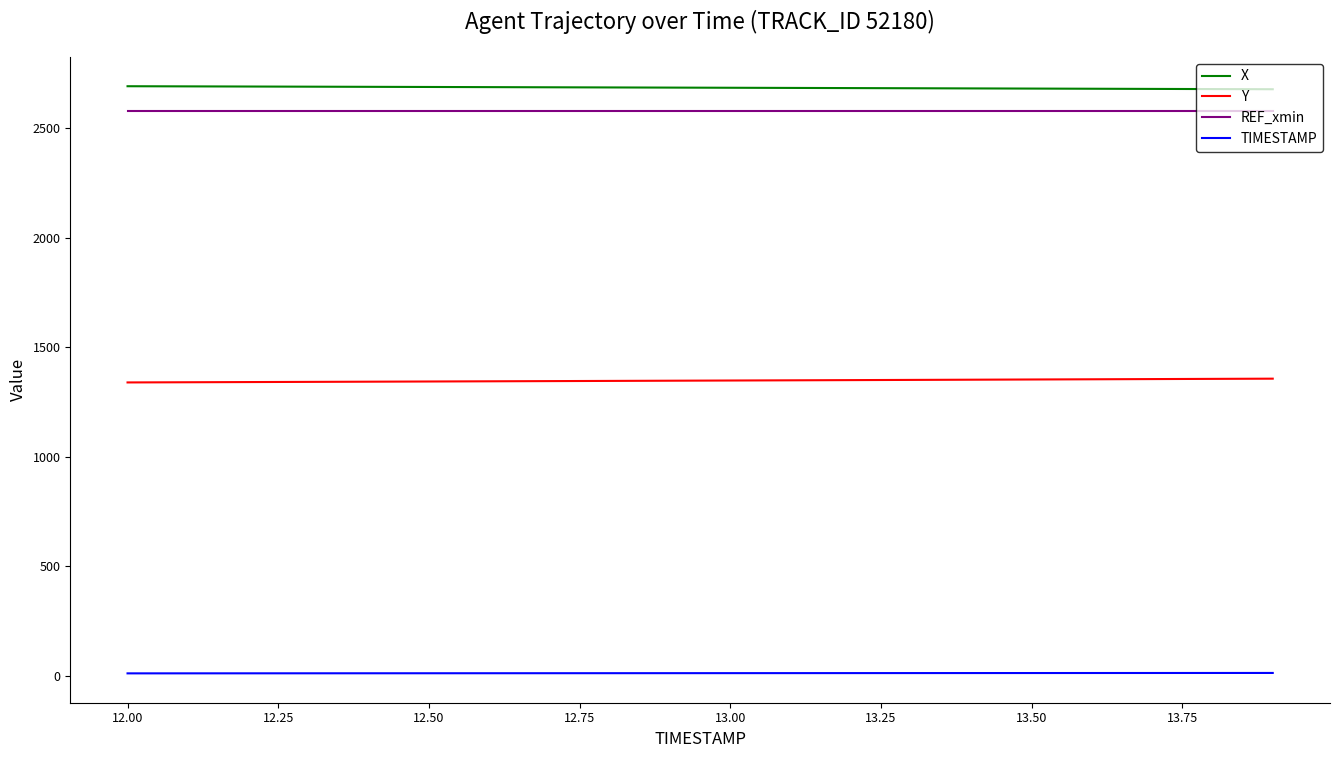

What is the greatest value displayed?

2692.8